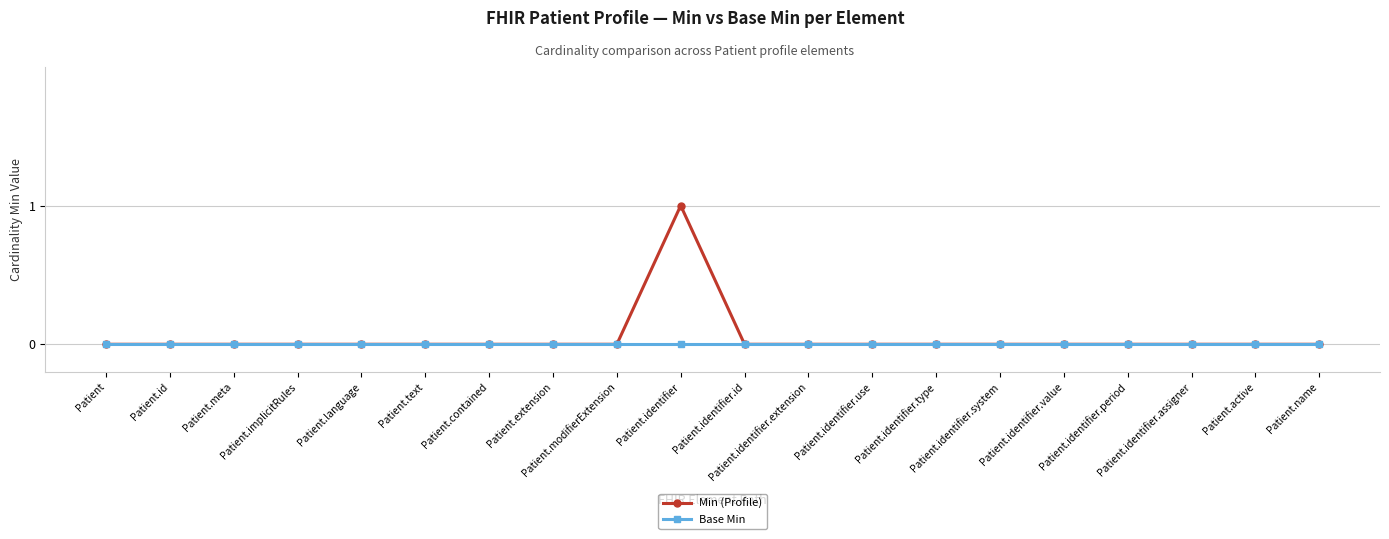

List the series in order of their peak value, highest first.

Min (Profile), Base Min